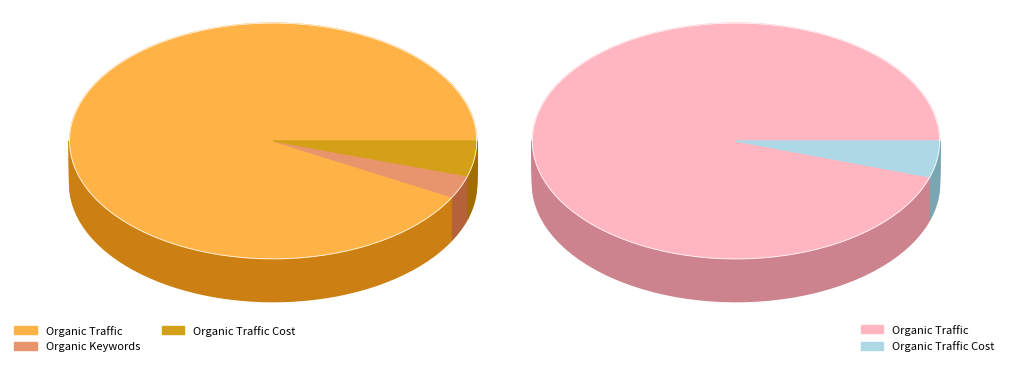

What percentage is the Organic Traffic Cost slice, to the nearest percent?

5%